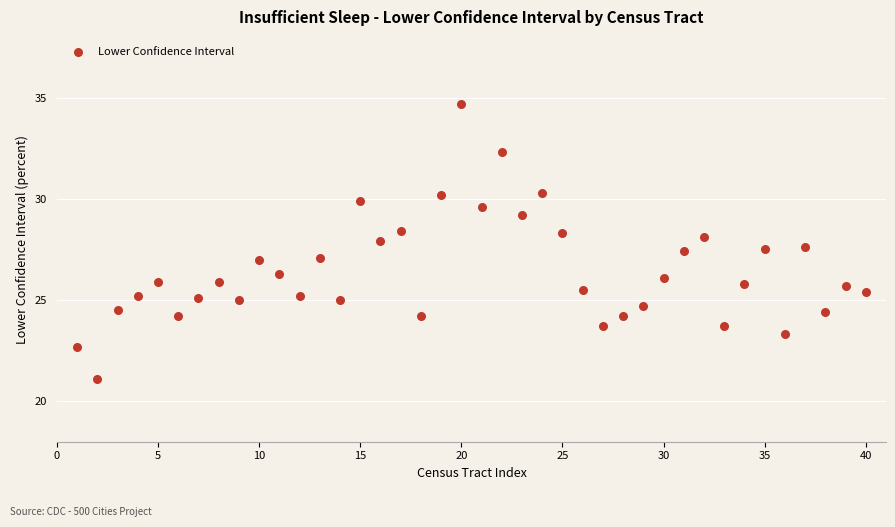

What is the range of X values (max minus min)?

39.0